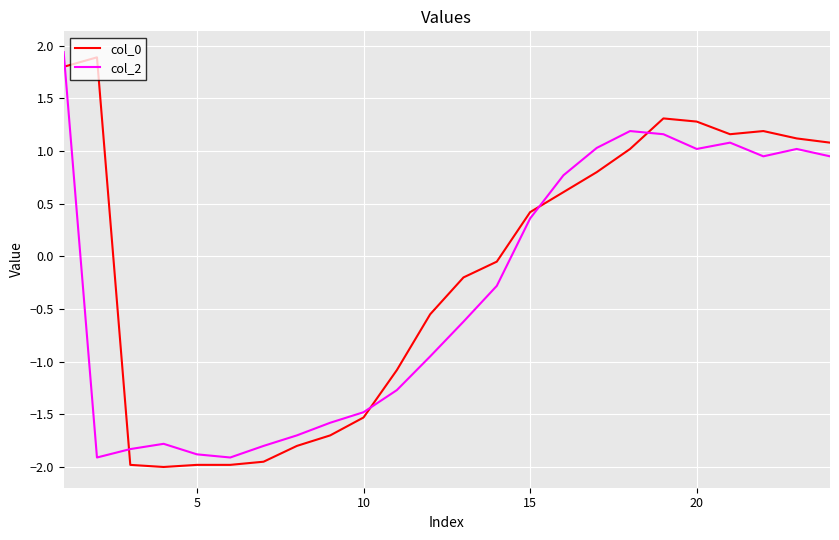

Rank the series by their average value, from lowest to highest.

col_2, col_0